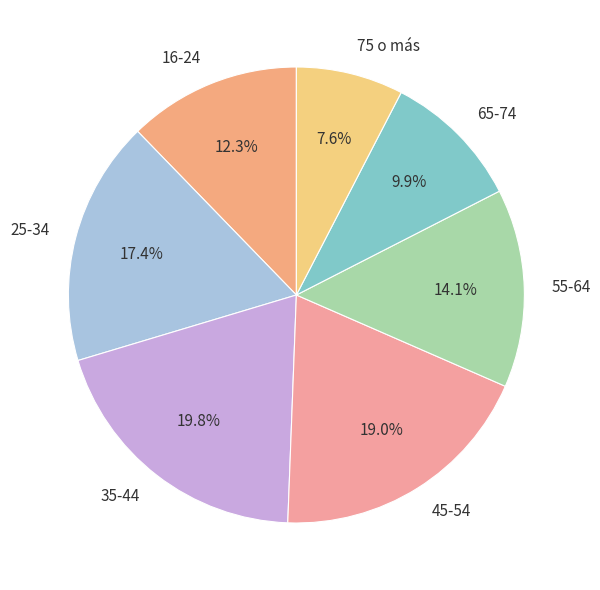

To the nearest percent, what is the average slice percentage?

14%